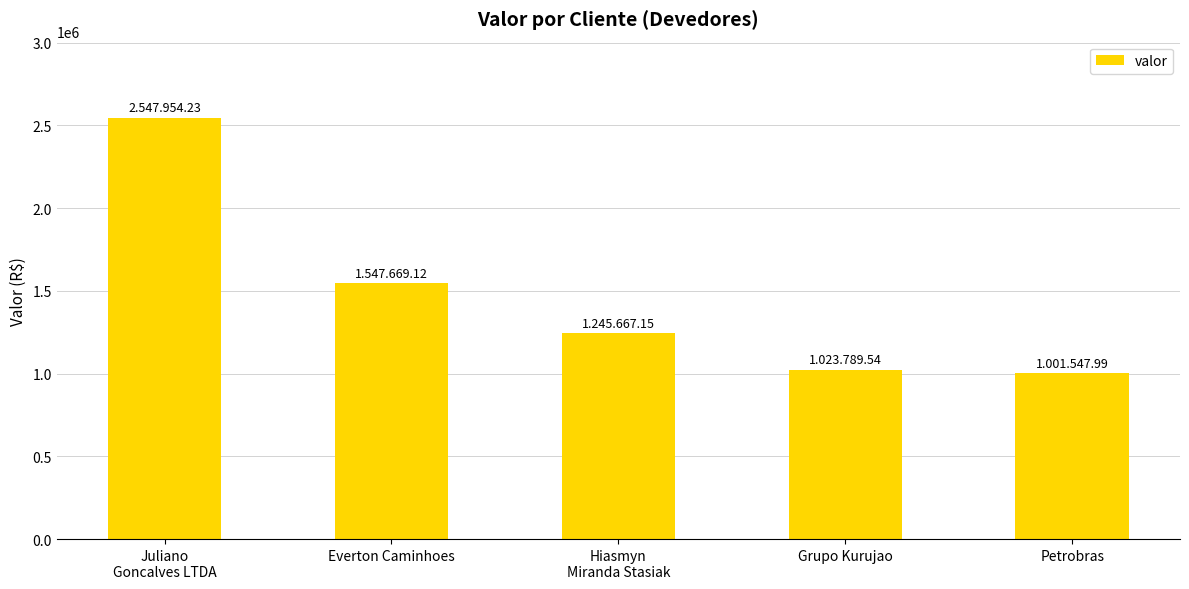

At which label is the value closest to 1774751?

Everton Caminhoes